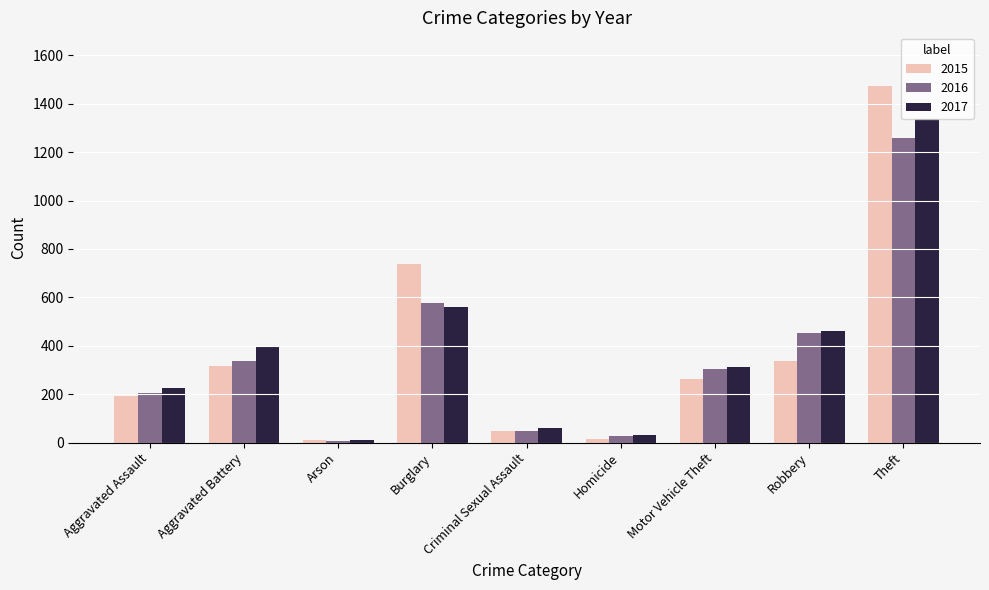

What is the difference between the second highest and minimum values in the 2015 series?

729